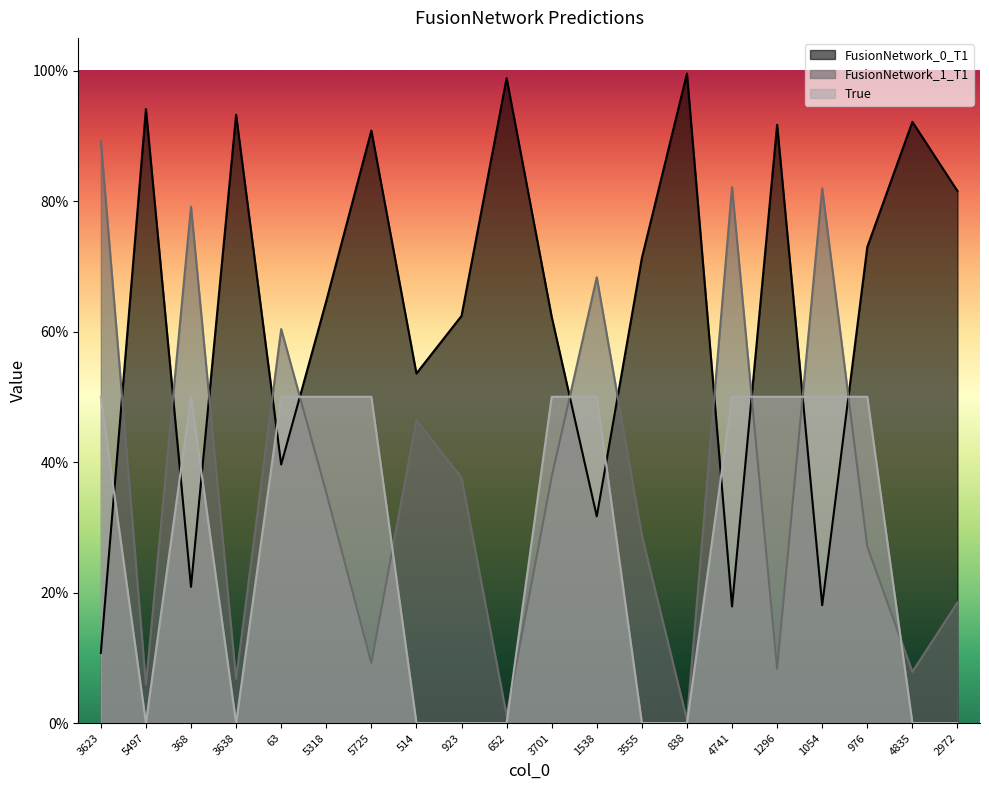

Which series ends up on top after the final intersection of FusionNetwork_0_T1 and True?

FusionNetwork_0_T1